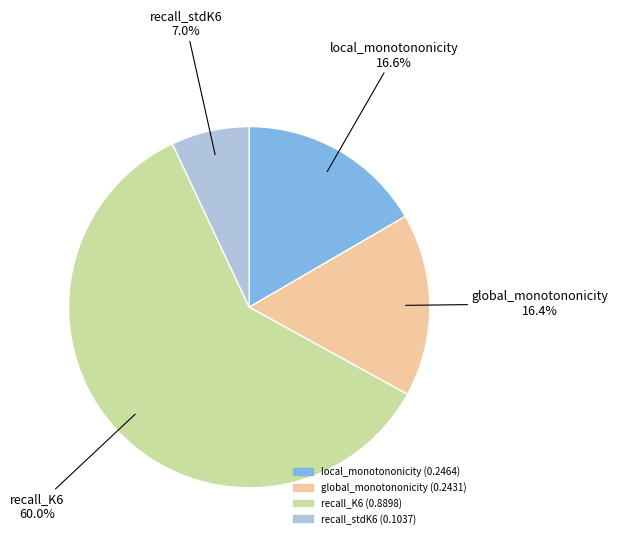

What percentage is the local_monotononicity slice, to the nearest percent?

17%